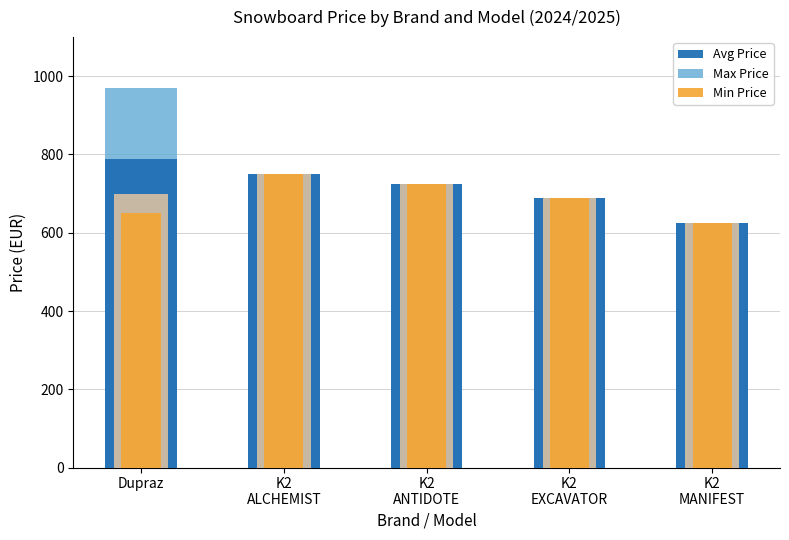

What are all the series names shown in the legend?

Max Price, Avg Price, Min Price